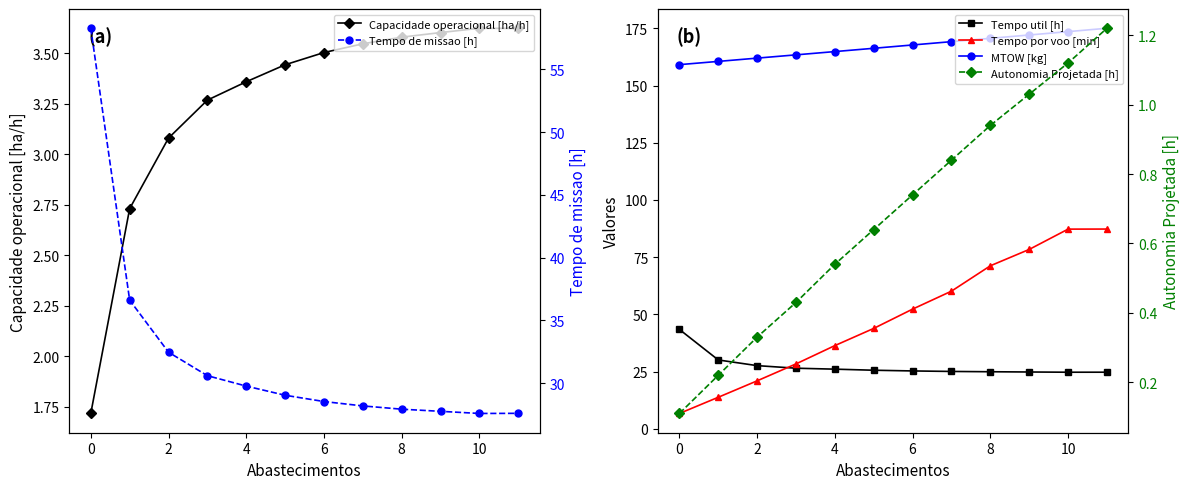

The value of Capacidade operacional [ha/h] at 6 is 1.4. True or false?

False